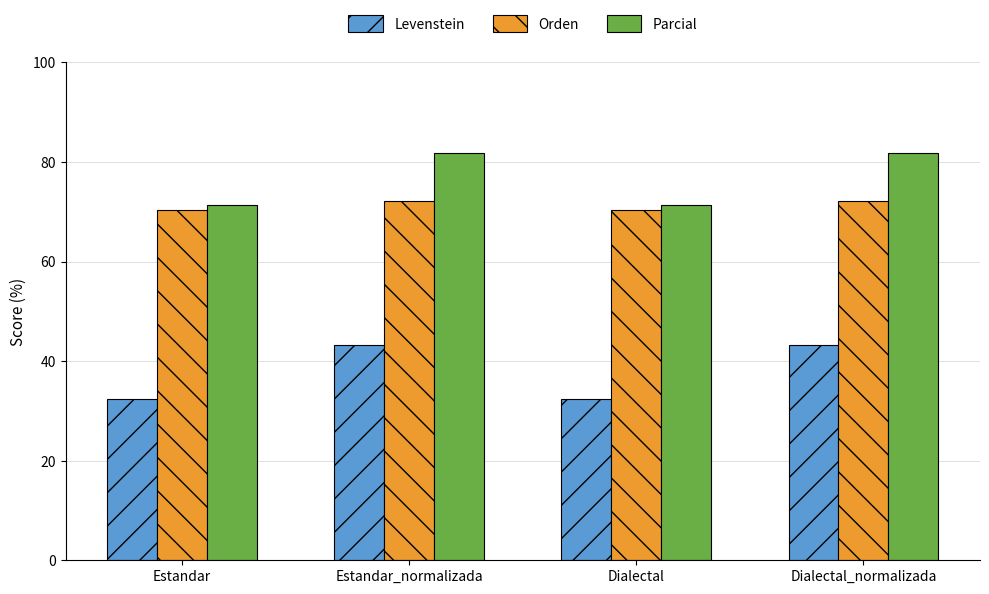

What is the difference between the highest and lowest values at Estandar_normalizada?

38.5